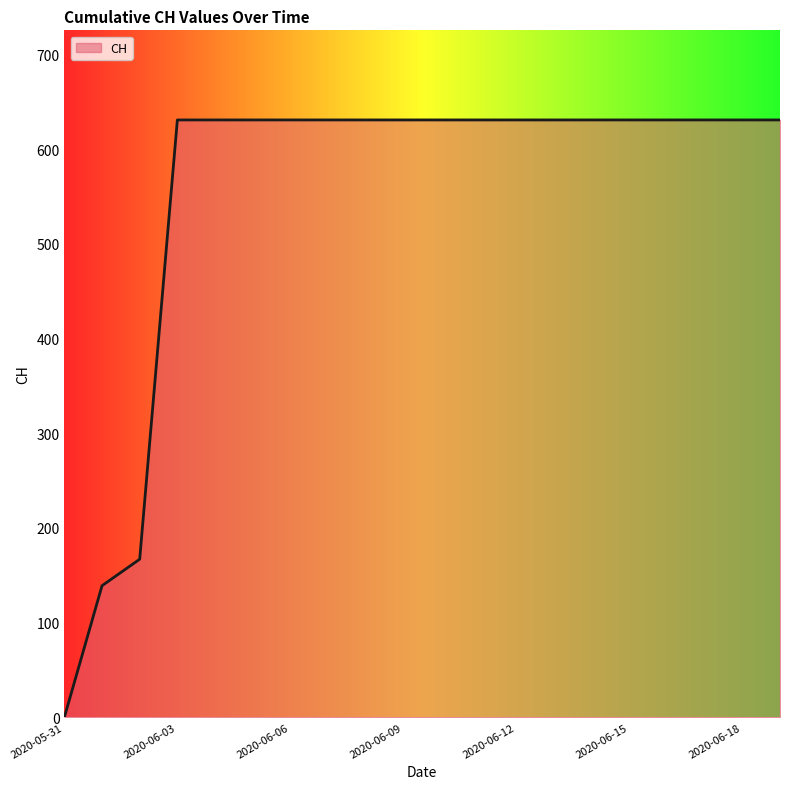

What is the difference between the maximum and minimum values?

631